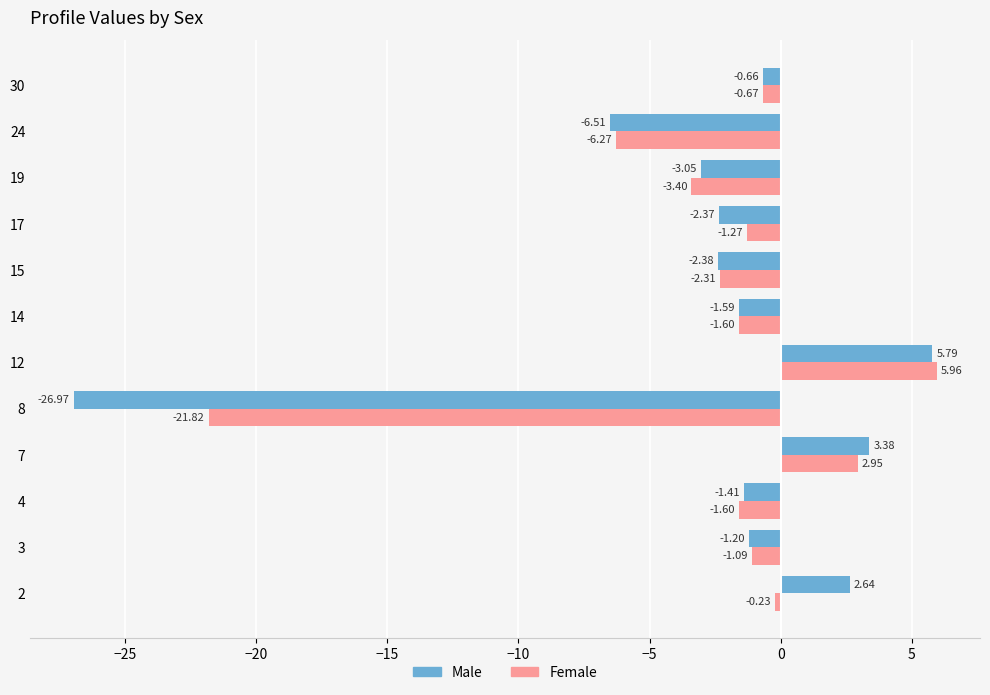

What is the sum of the Female values at 7 and 8?

-18.9